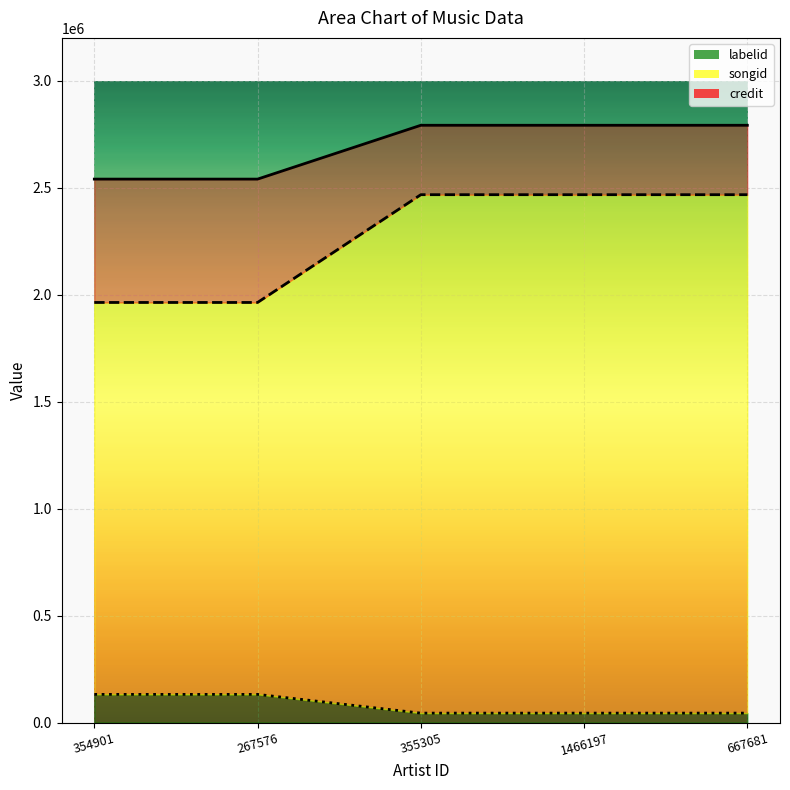

At which category is the sum across all series the highest?

355305